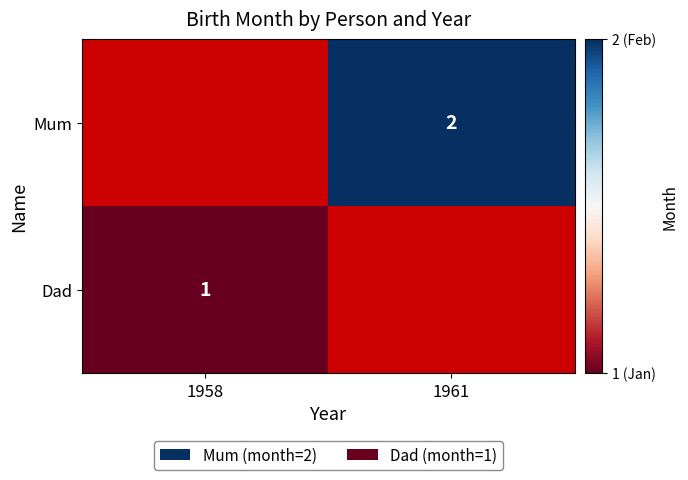

True or false: Mum has a value of 1 at 1961.

False